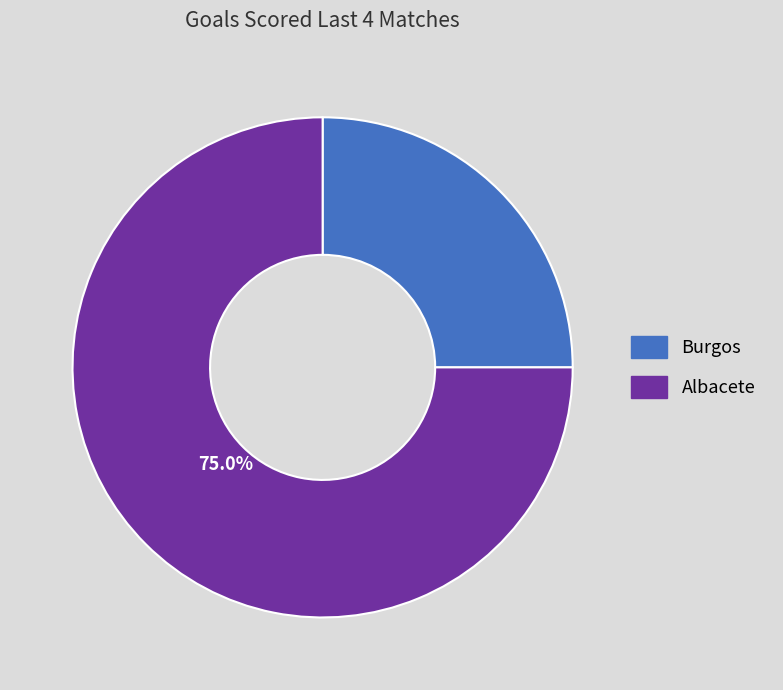

Do Albacete and Burgos together represent more than half of the pie?

Yes